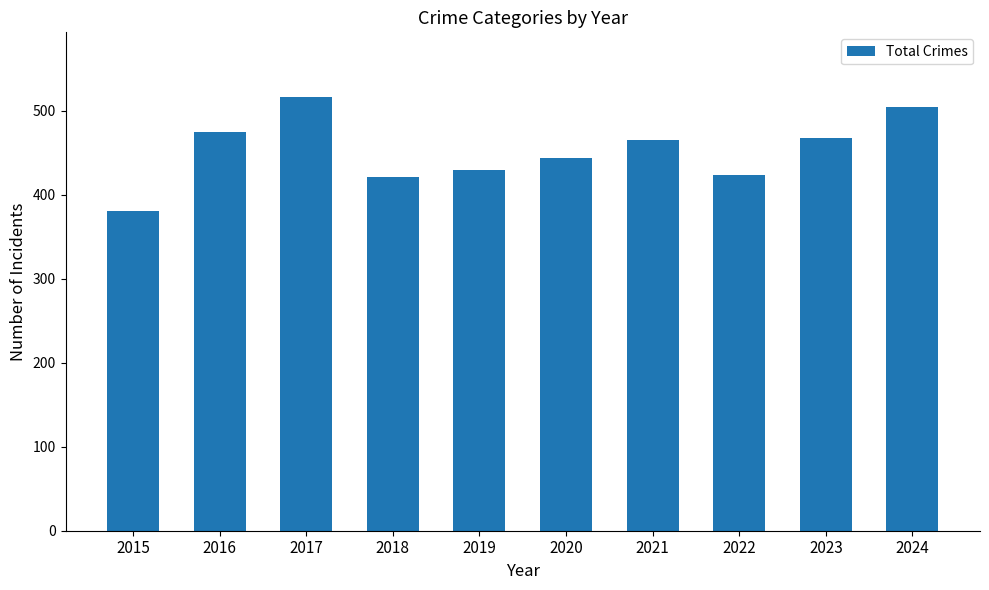

Which has a higher value, 2016 or 2024?

2024